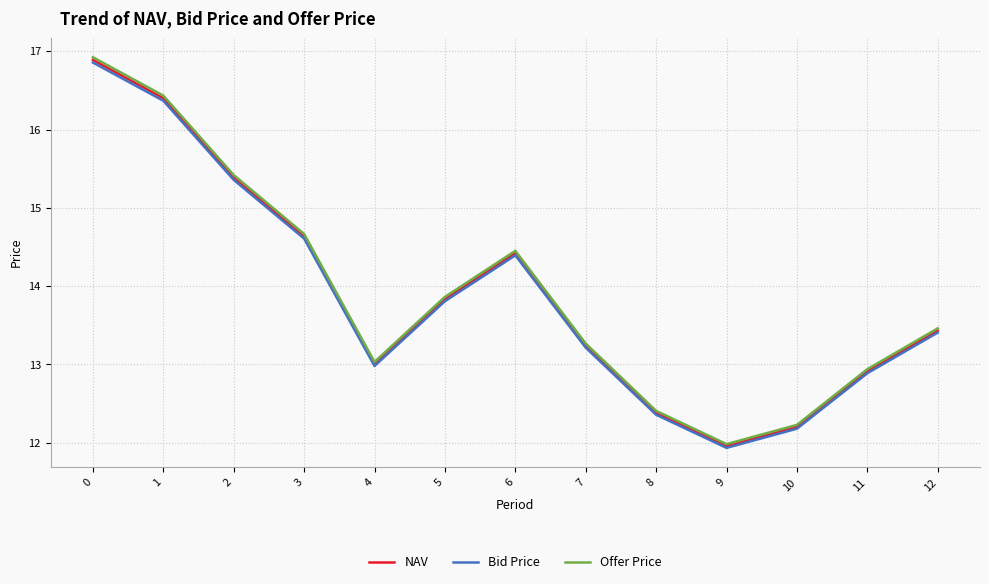

In Bid Price, how many points are higher than both neighbors (excluding endpoints)?

1